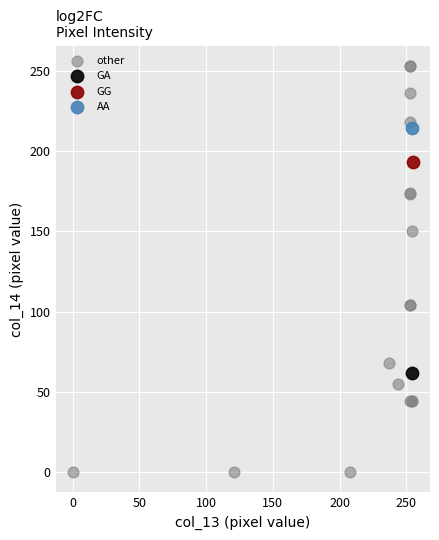

What are all the series names shown in the legend?

other, GA, GG, AA